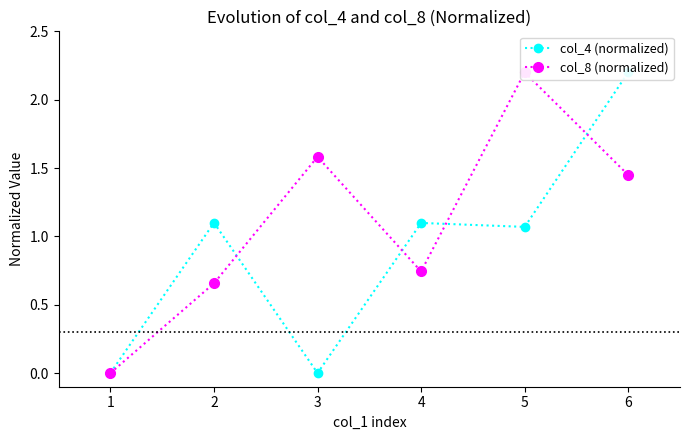

Rank the series at 4 from highest to lowest value.

col_4 (normalized), col_8 (normalized)